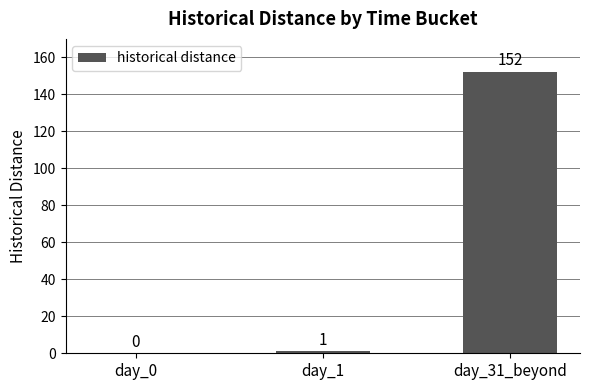

At which category does the chart reach its peak across all series?

day_31_beyond